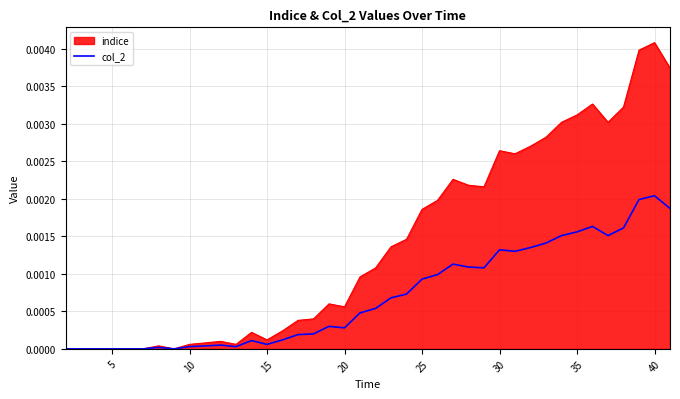

Rank the series by their maximum value, from lowest to highest.

col_2, indice